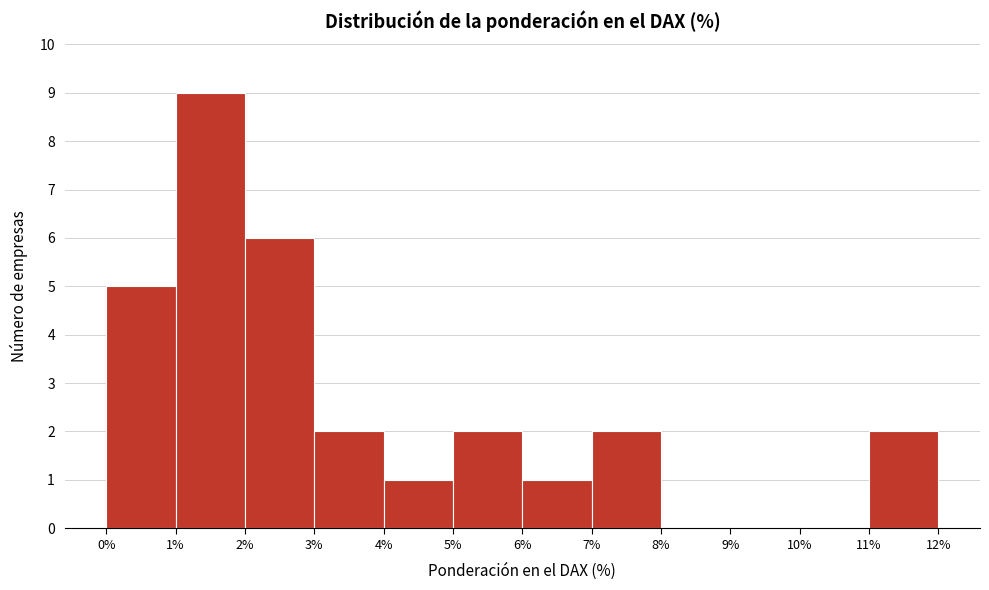

What is the height of the bar covering 7% to 8% on the x-axis? The values are not printed on the chart, so give them approximately, as read against the axis.

2